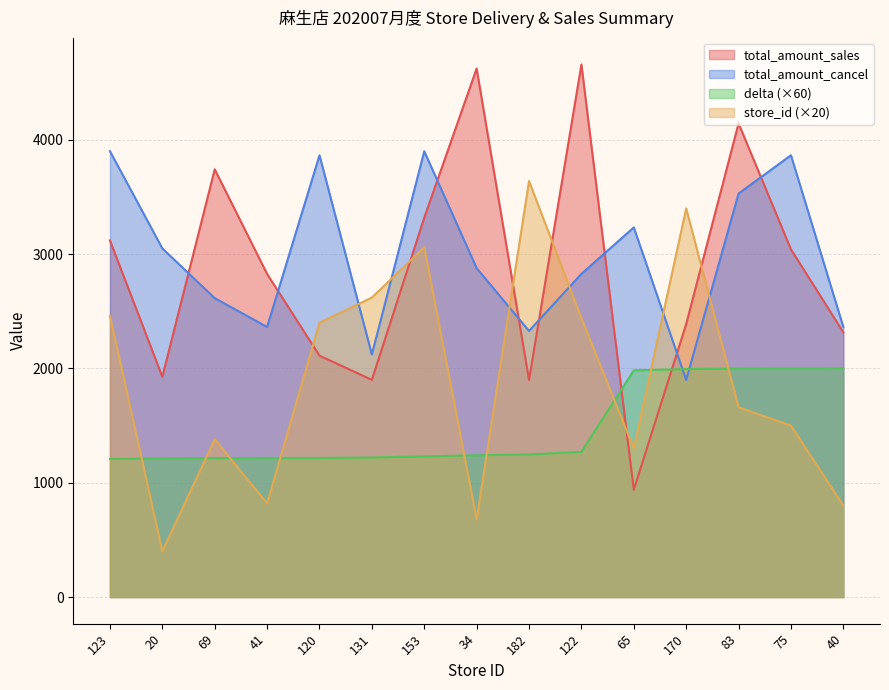

The value of total_amount_cancel at 75 is 3865.0. True or false?

True